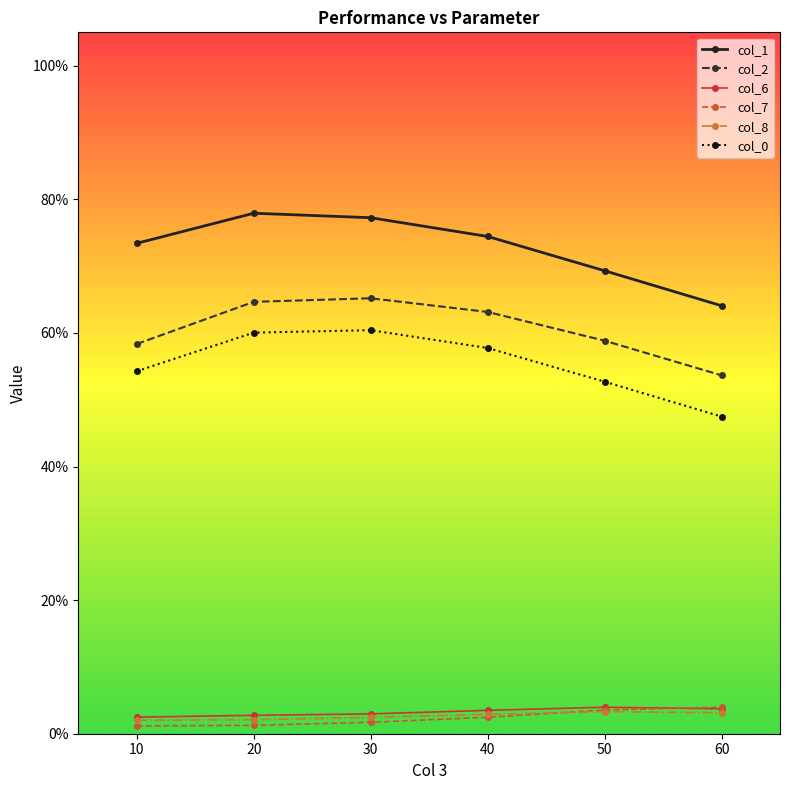

Rank the series at 20 from lowest to highest value.

col_7, col_8, col_6, col_0, col_2, col_1